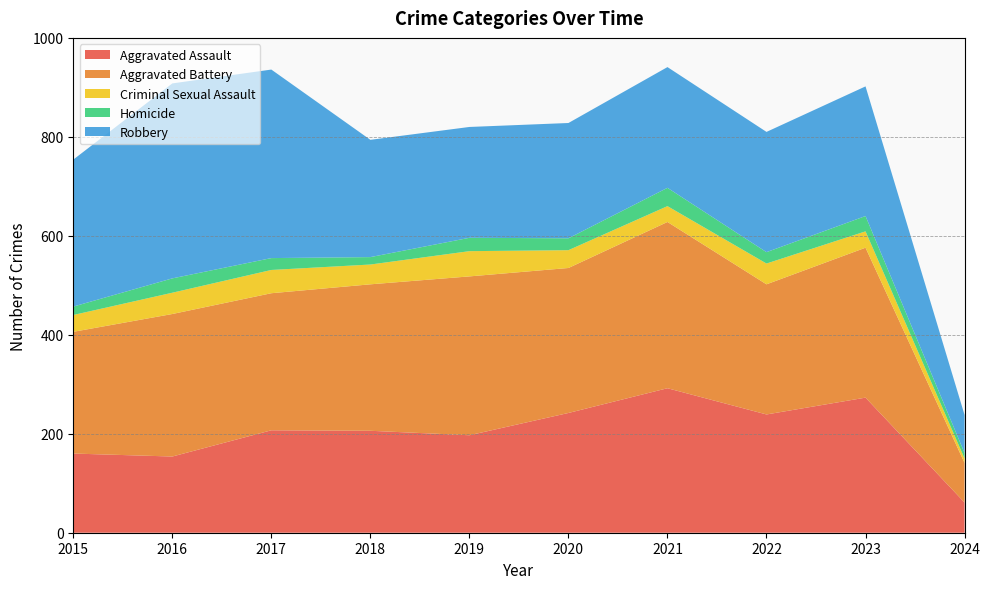

Reading right to left, list all the values displayed in this chart.

Aggravated Assault: 2024=61	2023=273	2022=239	2021=292	2020=242	2019=197	2018=206	2017=207	2016=154	2015=160
Aggravated Battery: 2024=80	2023=303	2022=263	2021=336	2020=293	2019=321	2018=296	2017=277	2016=288	2015=246
Criminal Sexual Assault: 2024=9	2023=33	2022=42	2021=32	2020=36	2019=51	2018=40	2017=47	2016=43	2015=34
Homicide: 2024=11	2023=31	2022=23	2021=37	2020=24	2019=27	2018=15	2017=24	2016=29	2015=17
Robbery: 2024=77	2023=262	2022=243	2021=244	2020=233	2019=224	2018=237	2017=381	2016=394	2015=297